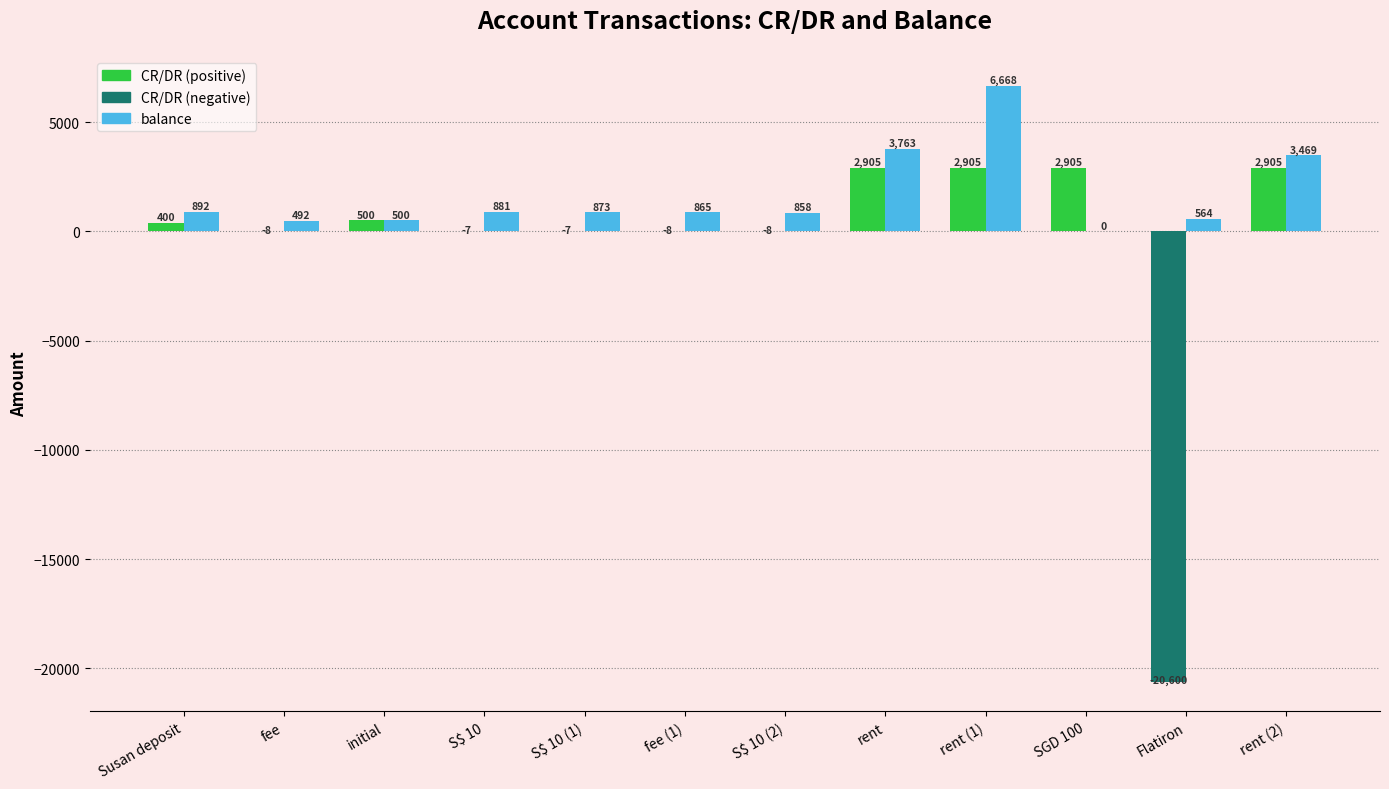

At which category is the sum across all series the highest?

rent (1)